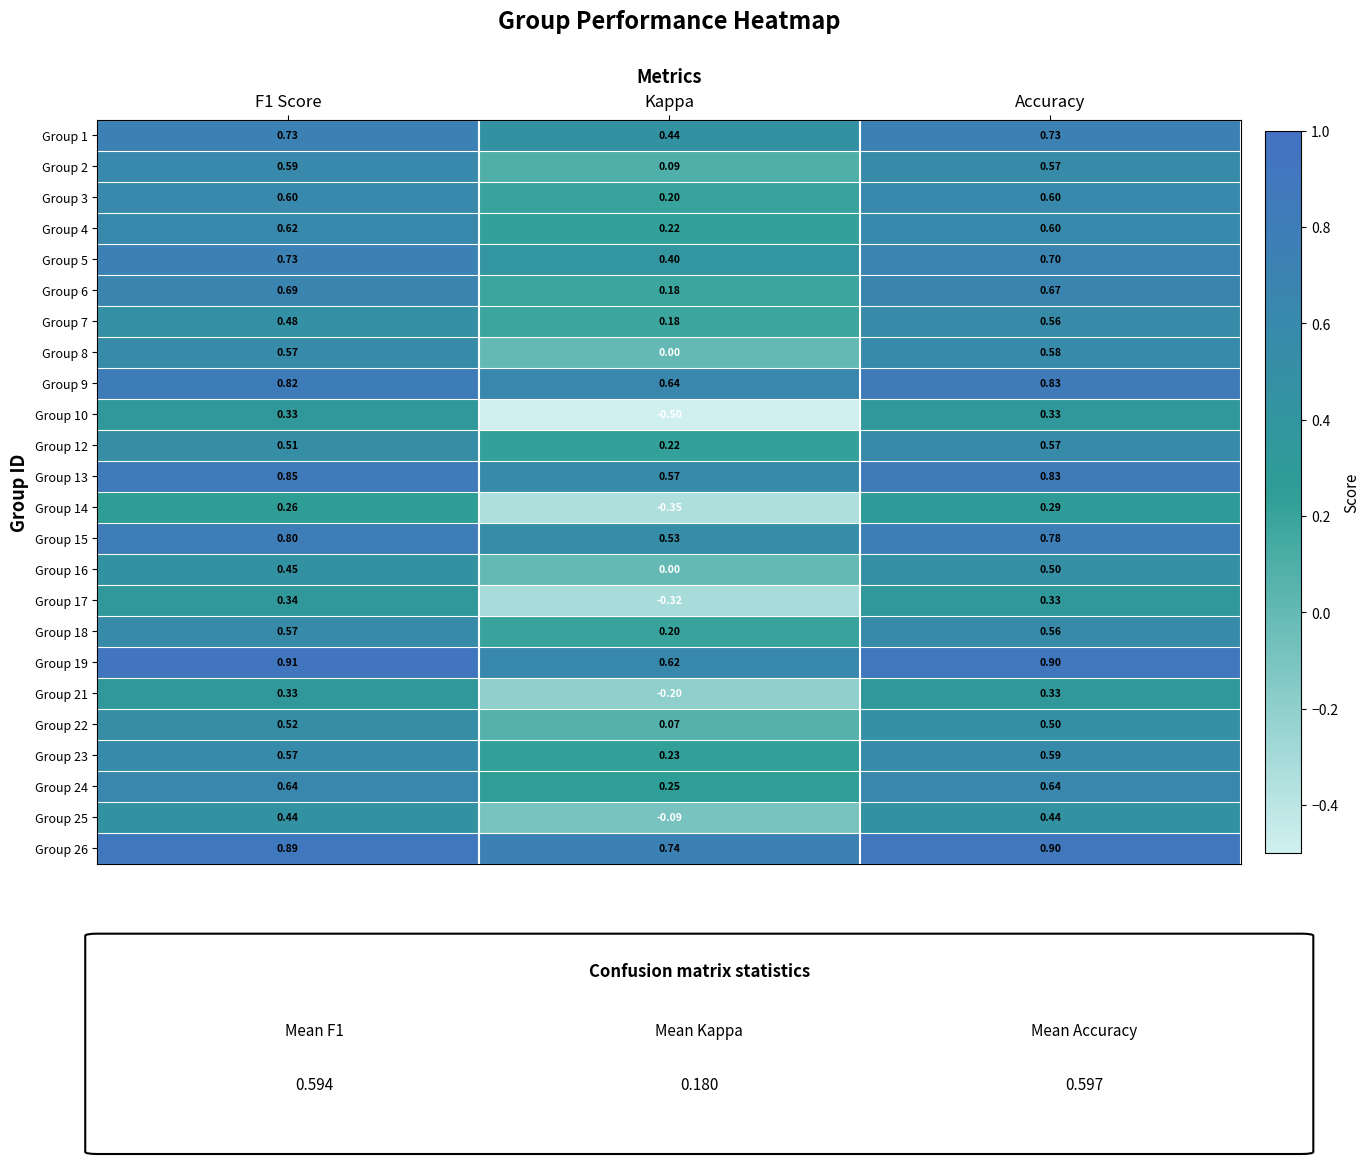

At which label is Group 25 closest to 0?

Kappa